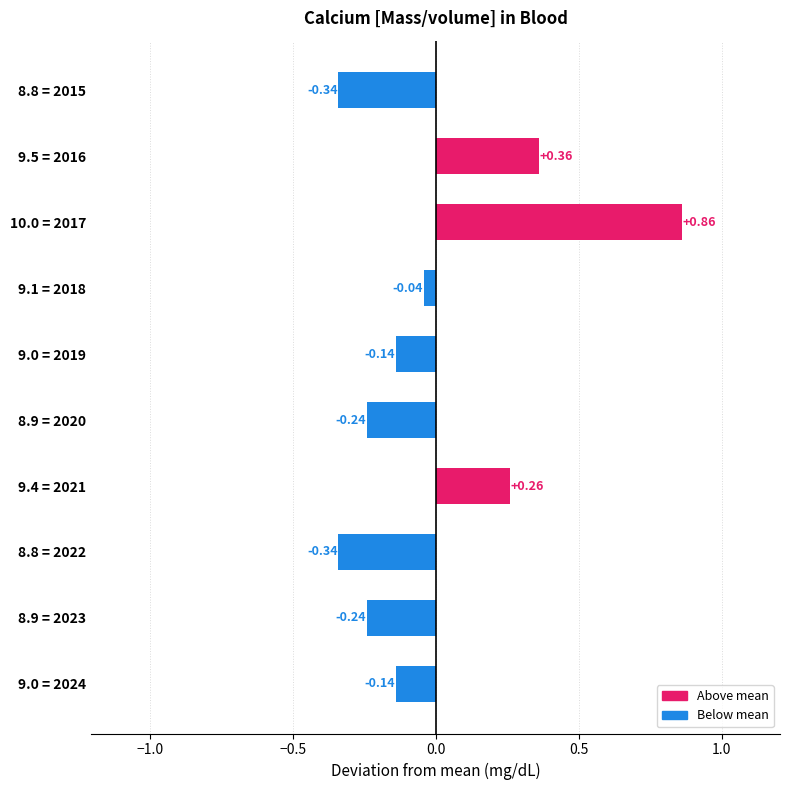

How many values are below 0?

7